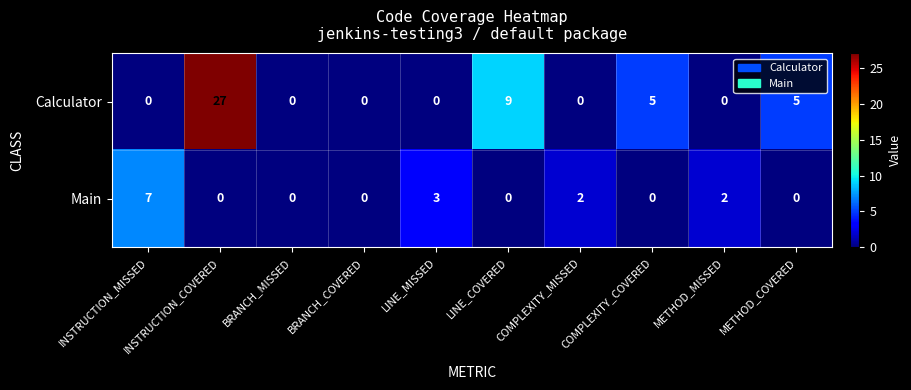

At which label is Calculator closest to 13?

LINE_COVERED